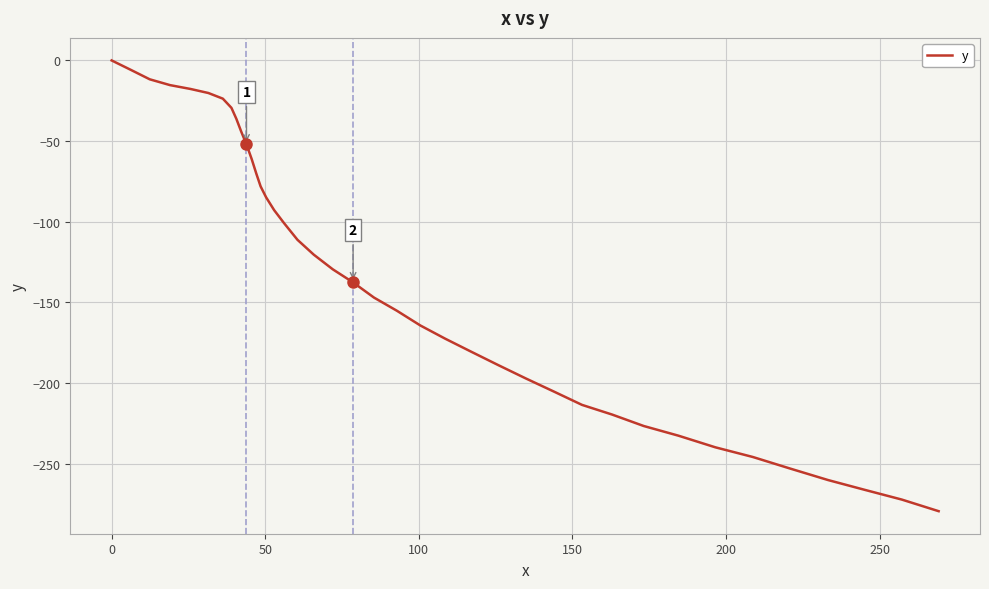

What is the difference between the maximum and minimum values?

279.4